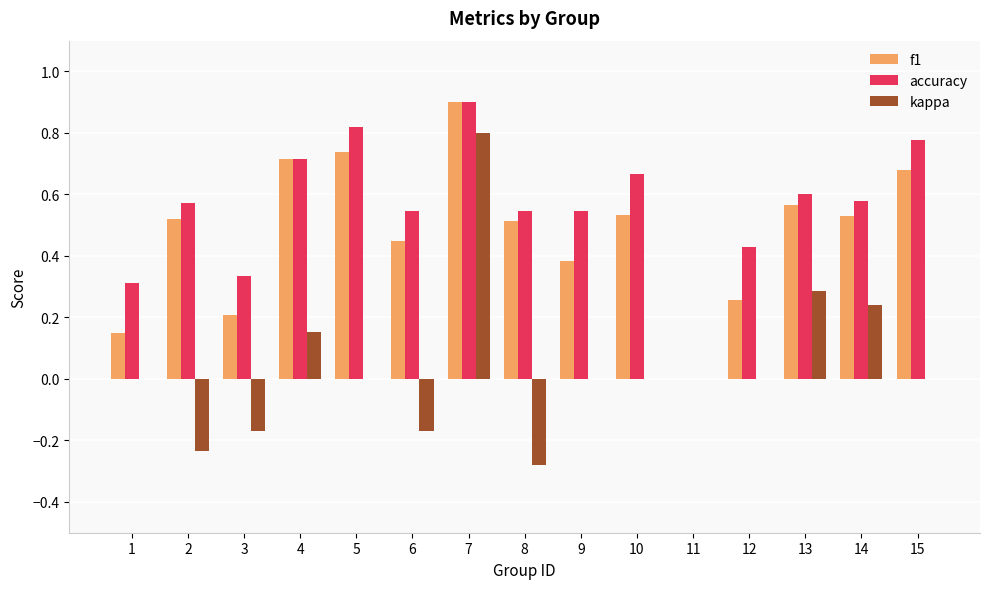

At which category is the sum across all series the highest?

7